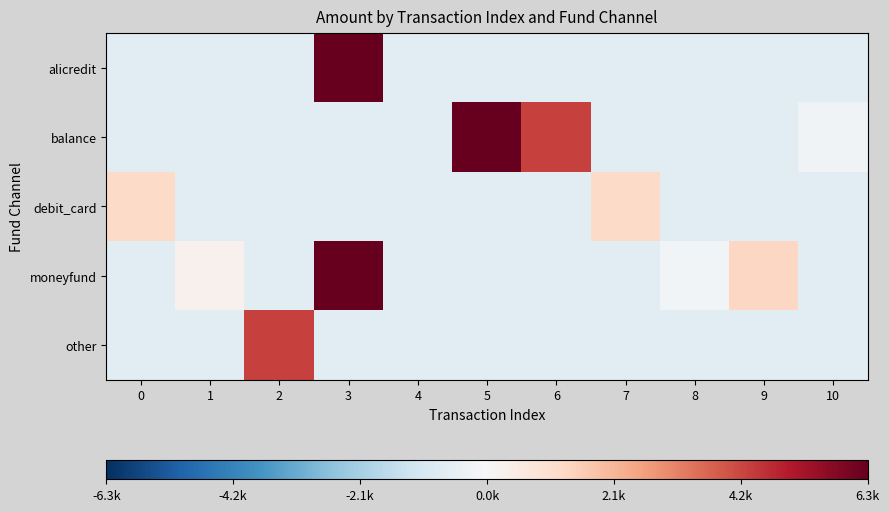

What is the maximum value shown in the chart?

6293.5